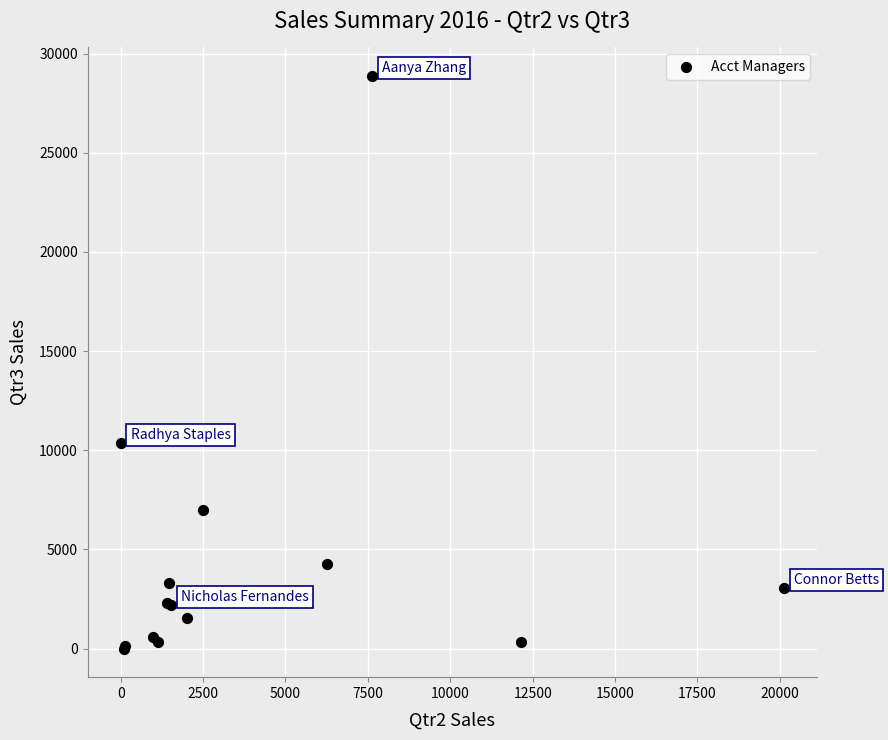

What Y value in the scatter plot is closest to 14433?

10373.6